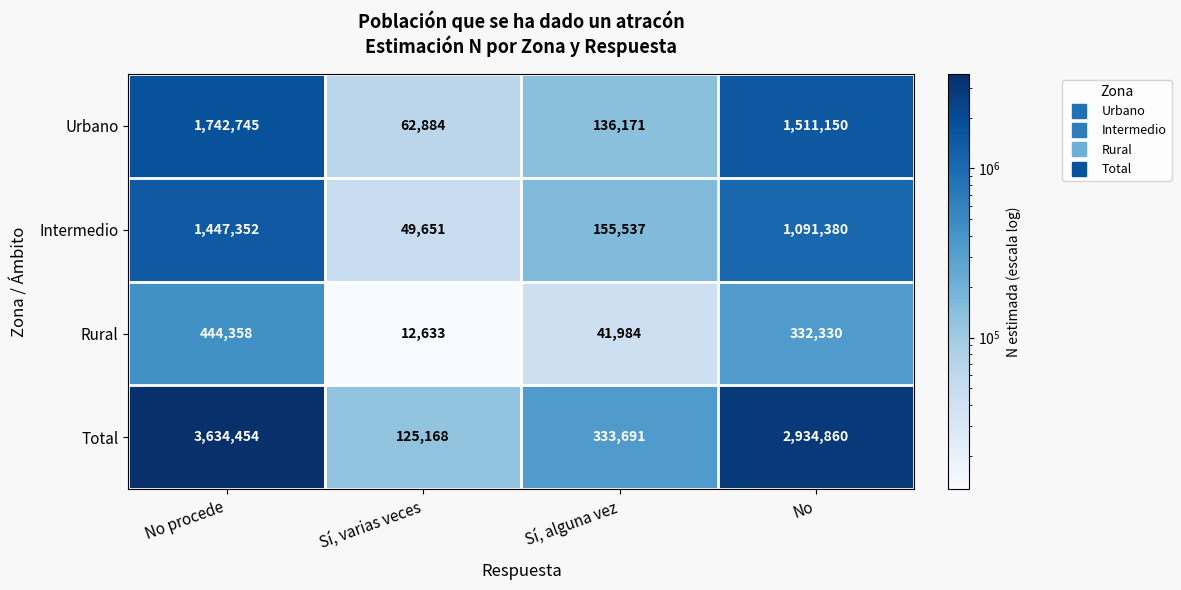

List the labels in order of Urbano value, largest first.

No procede, No, Sí, alguna vez, Sí, varias veces